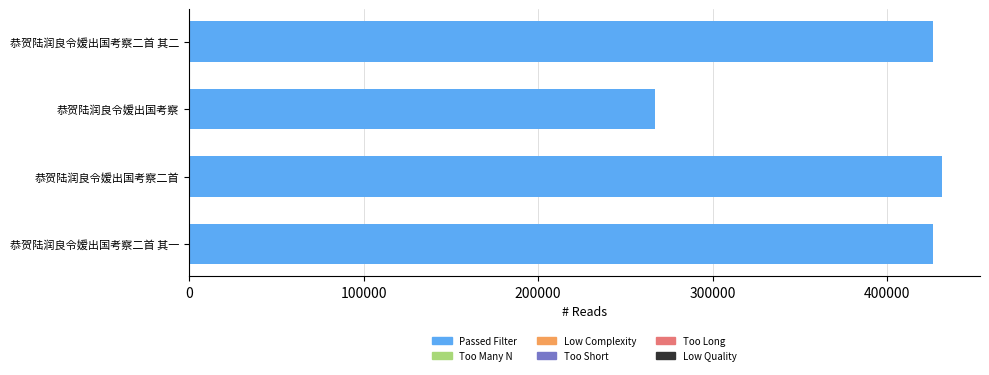

The chart shows a value of 267007 at 恭贺陆润良令嫒出国考察. True or false?

True